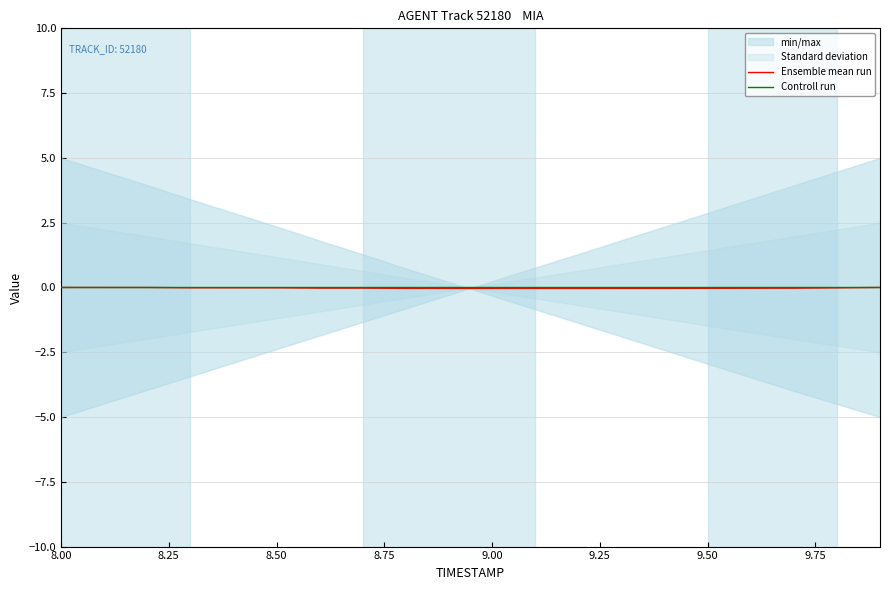

Is the value of Controll run at 8.00 greater than the value of Ensemble mean run at 8.50?

Yes